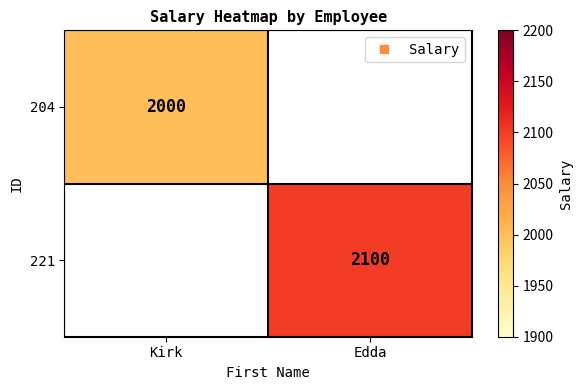

List the labels in order of 204 value, smallest first.

Kirk, Edda